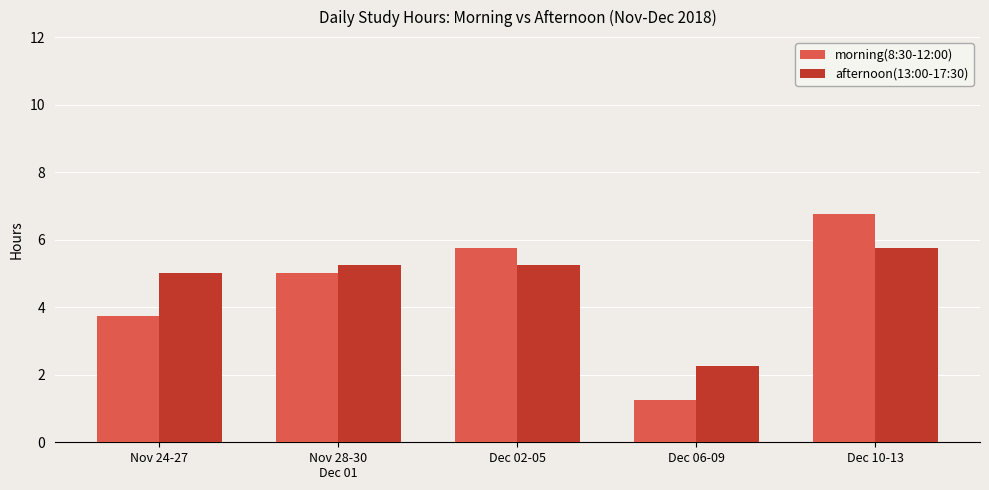

Which series has the widest spread of values?

morning(8:30-12:00)